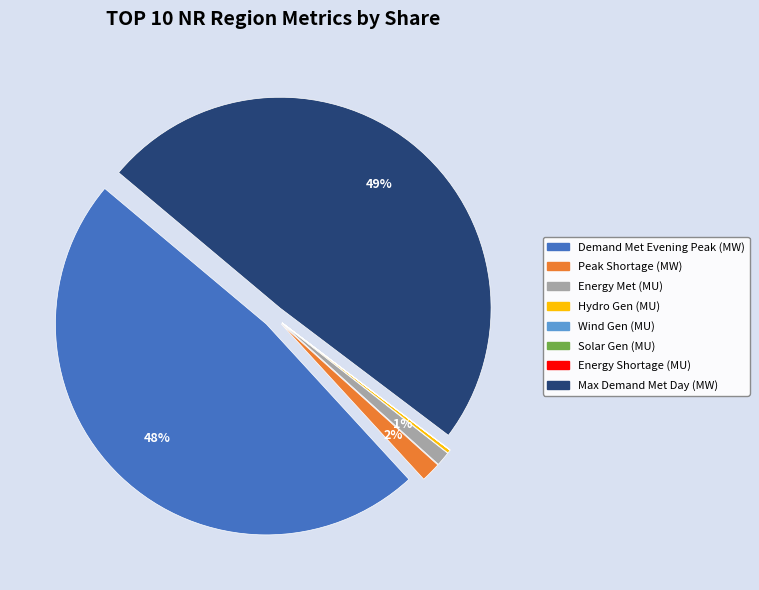

Is there a majority slice in this chart?

No